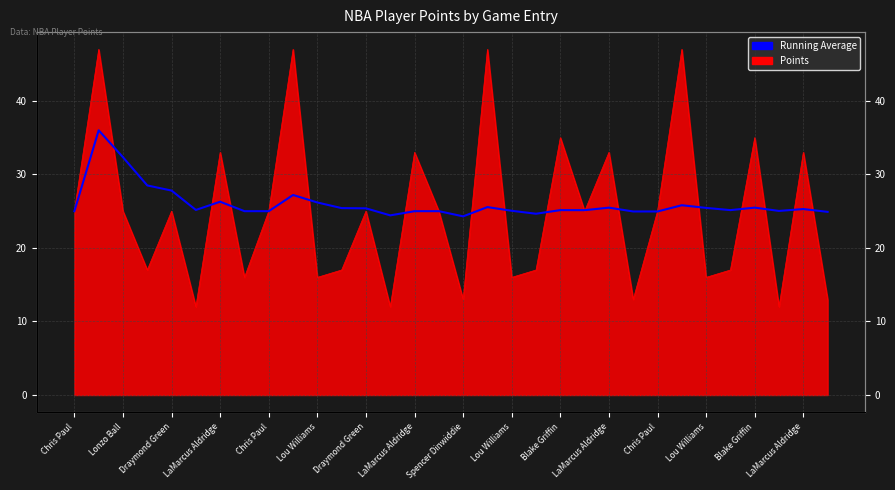

True or false: the data has more than 1 interior local peaks.

True